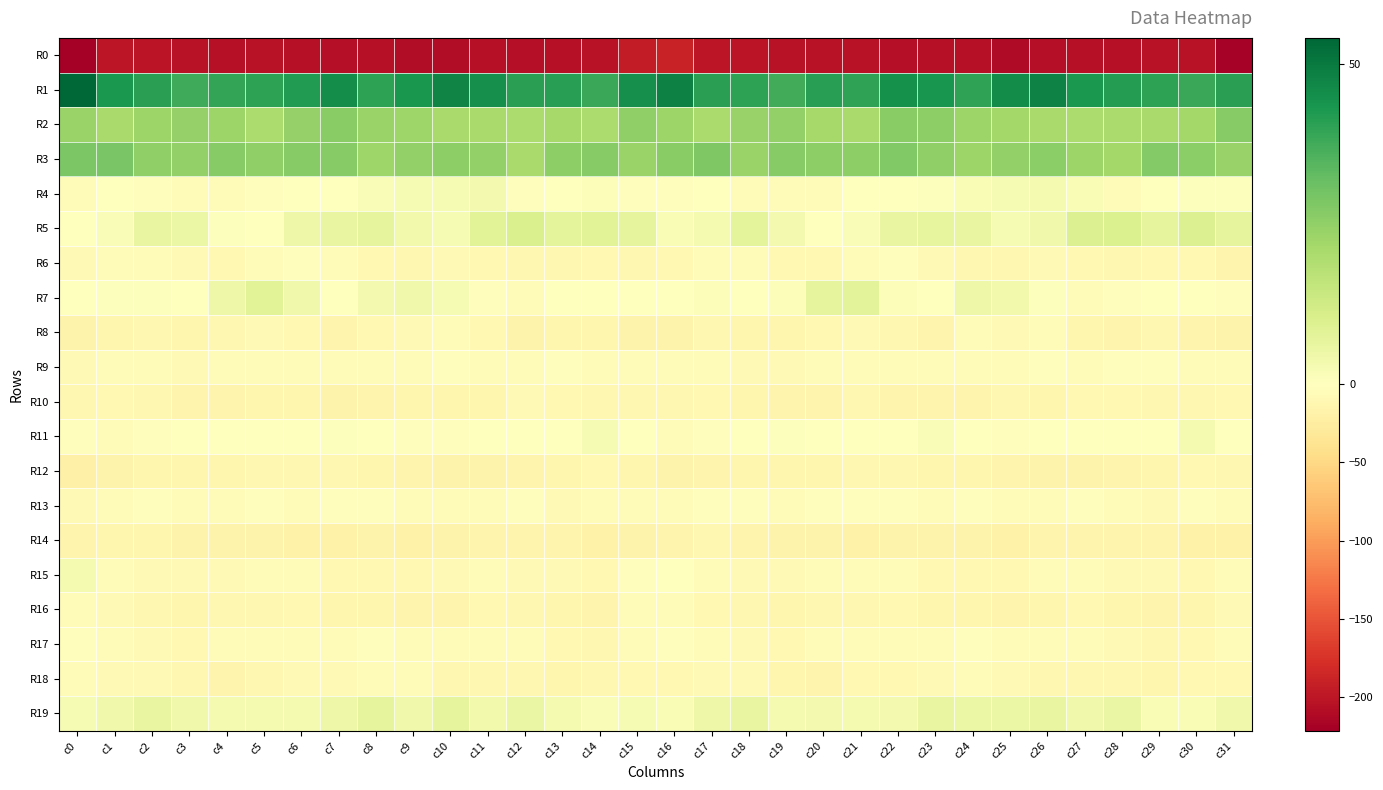

Rank the series at c14 from lowest to highest value.

R0, R14, R16, R8, R17, R10, R18, R12, R15, R6, R9, R13, R7, R4, R19, R11, R5, R2, R3, R1